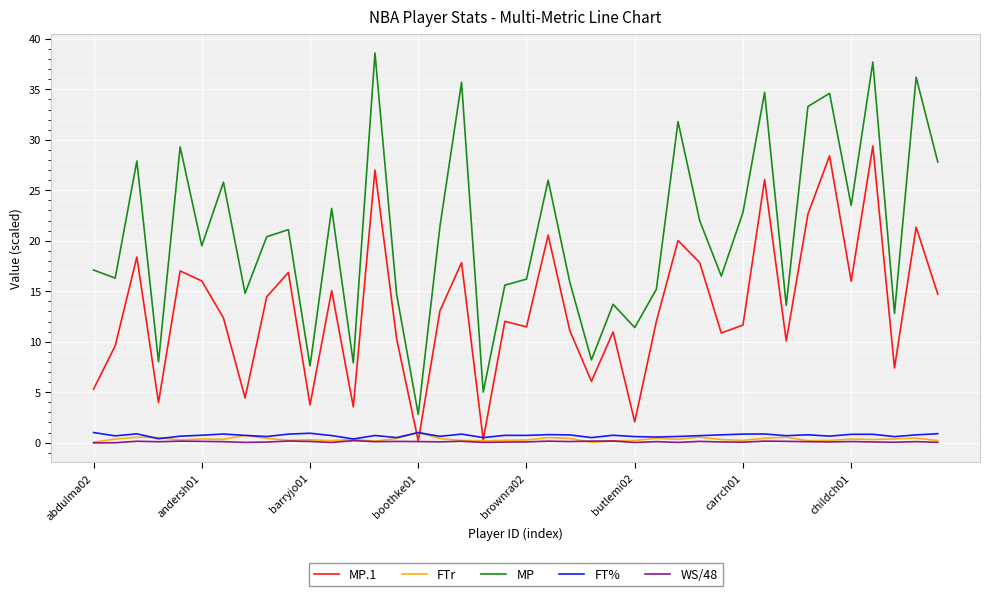

Does the chart display data point markers on the line(s)?

No